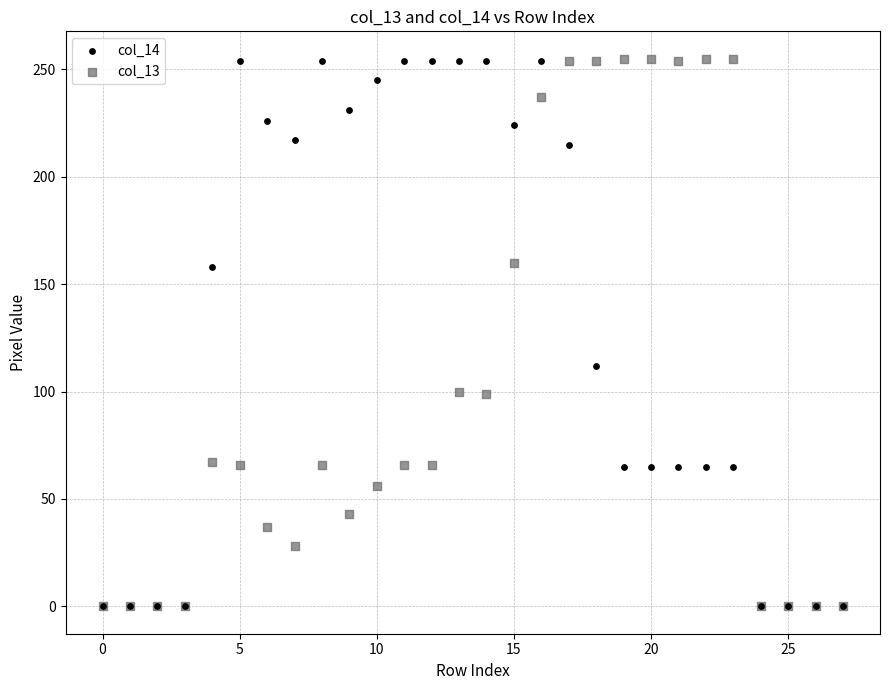

Across all series, what Y value is closest to 127?

112